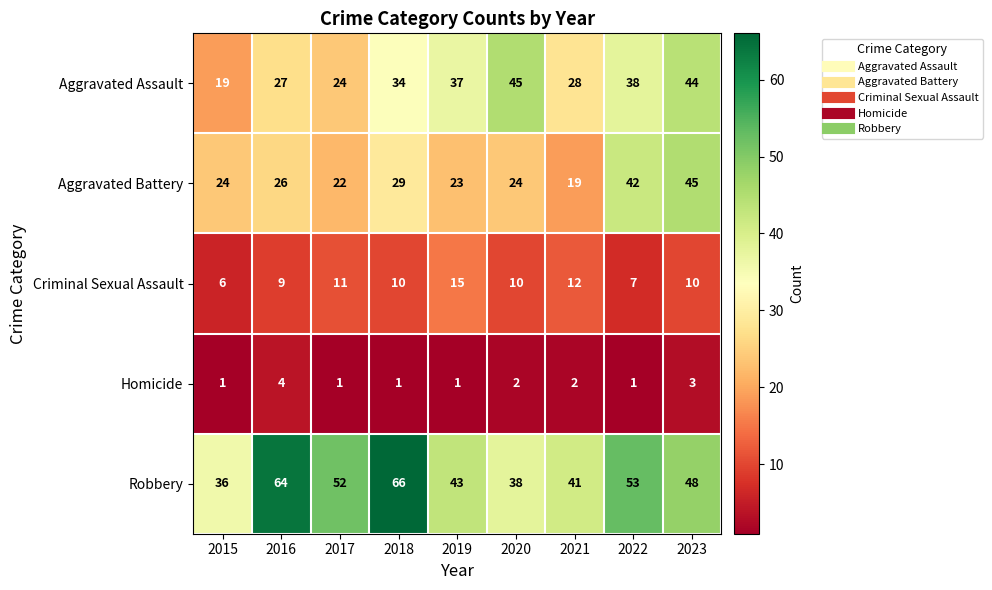

What is the sum of all Aggravated Assault values?

296